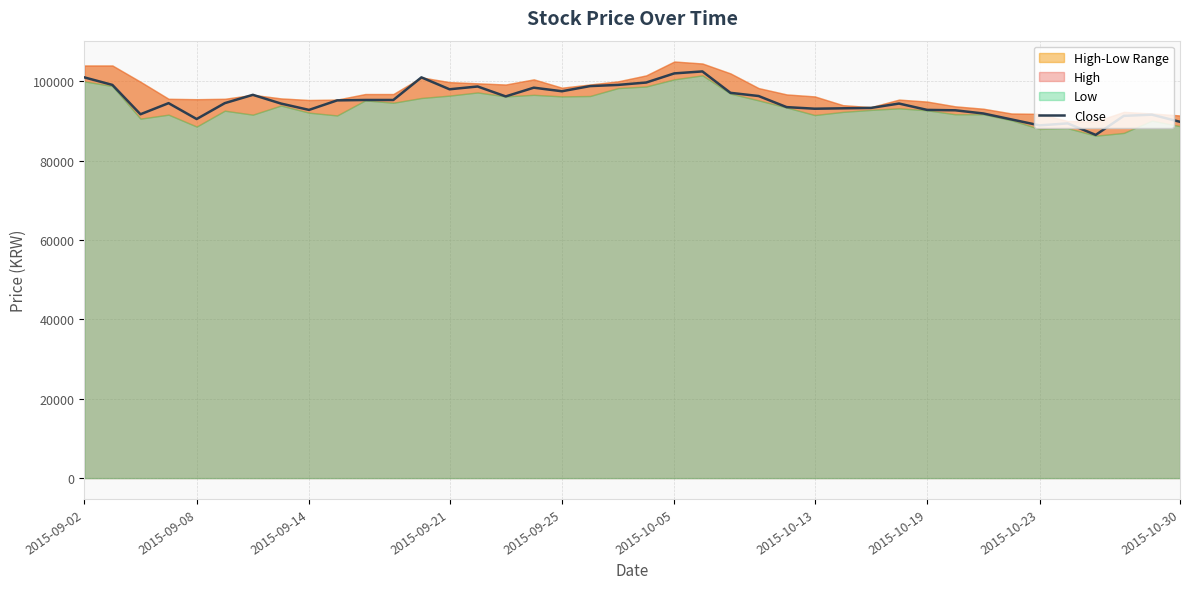

The value at 19 is 21937. True or false?

False